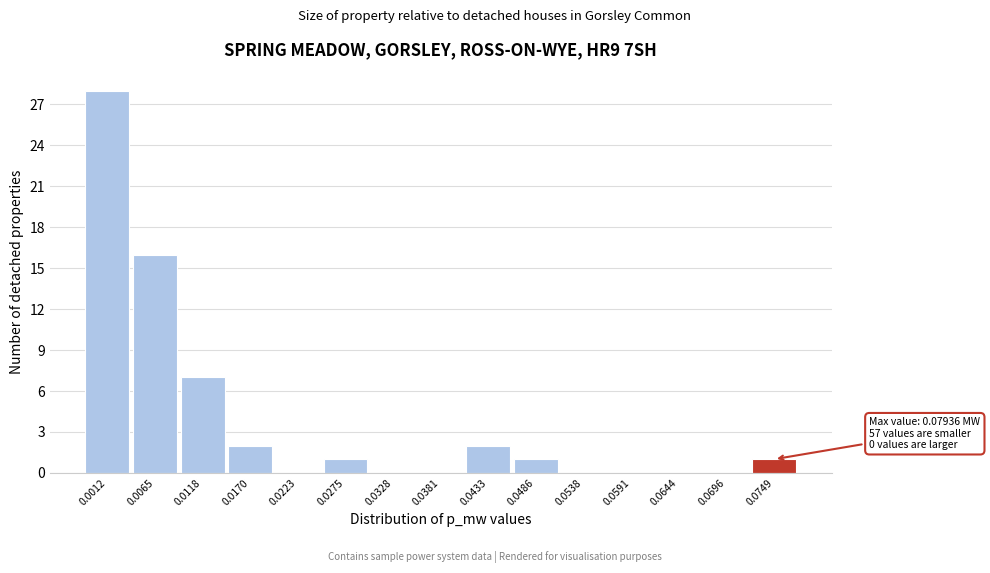

Reading left to right, transcribe all the data shown in this chart.

0.0012=28	0.0065=16	0.0118=7	0.0170=2	0.0223=0	0.0275=1	0.0328=0	0.0381=0	0.0433=2	0.0486=1	0.0538=0	0.0591=0	0.0644=0	0.0696=0	0.0749=1